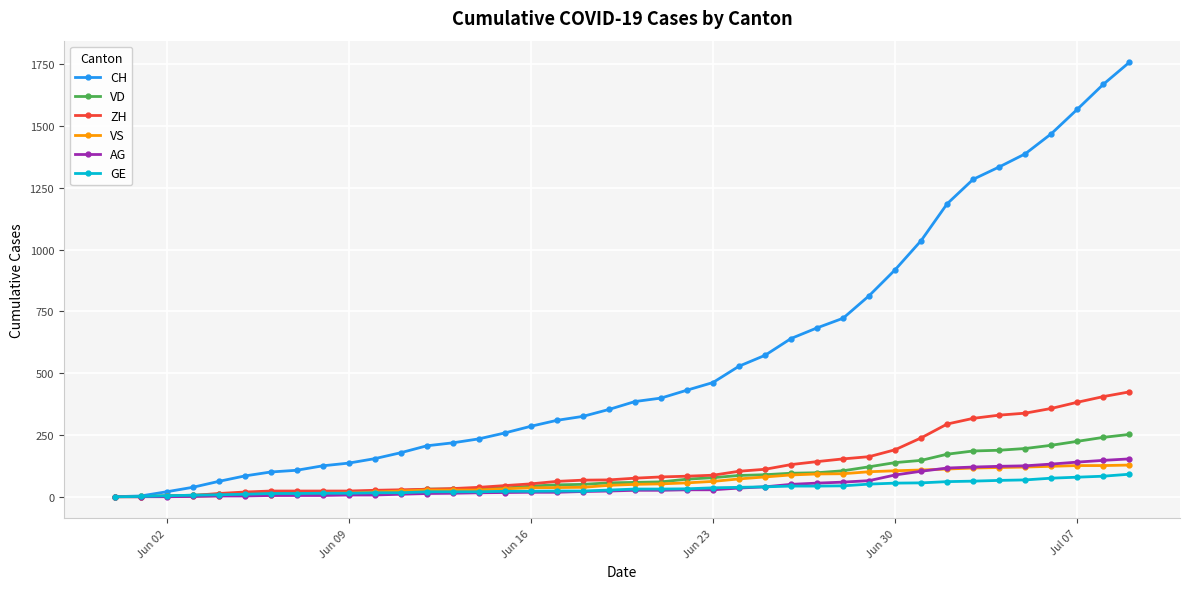

What is the maximum value shown in the chart?

1757